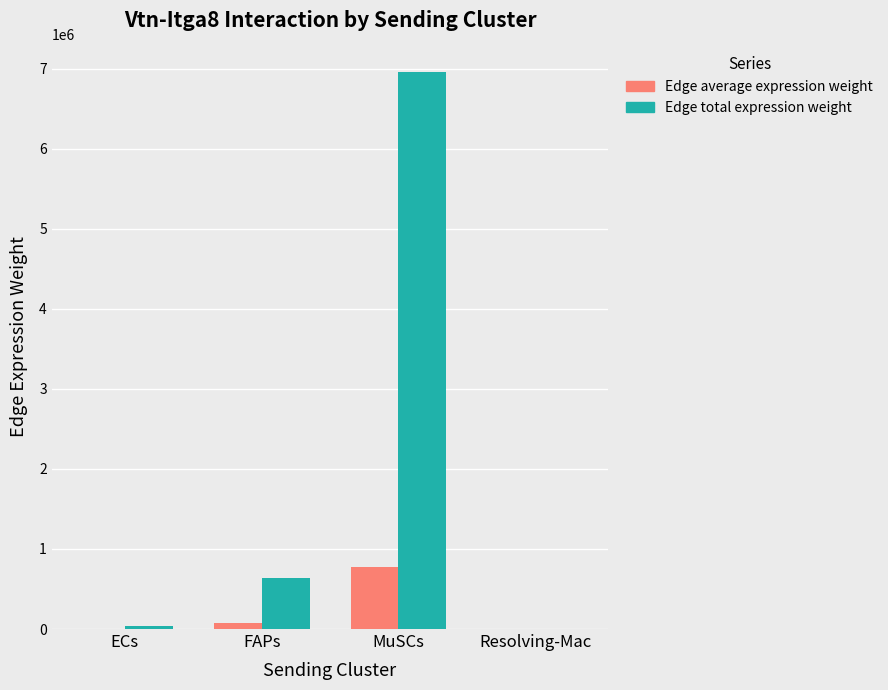

What is the difference between the Edge total expression weight values at FAPs and ECs?

600657.5